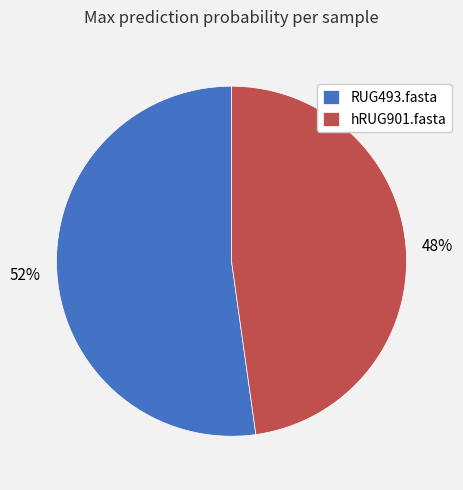

Which slice is the smallest?

hRUG901.fasta